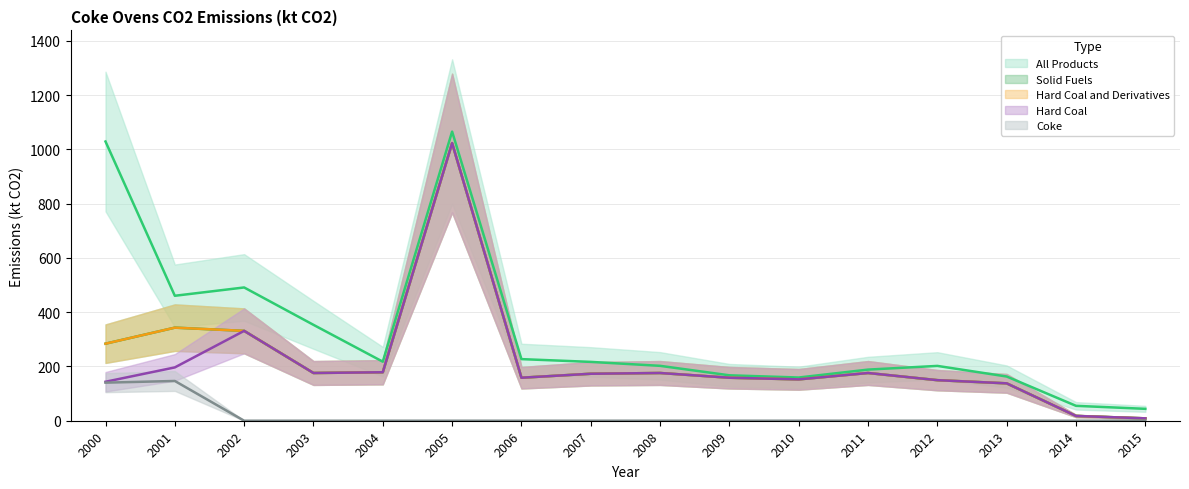

In Solid Fuels, how many points are lower than both neighbors (excluding endpoints)?

3